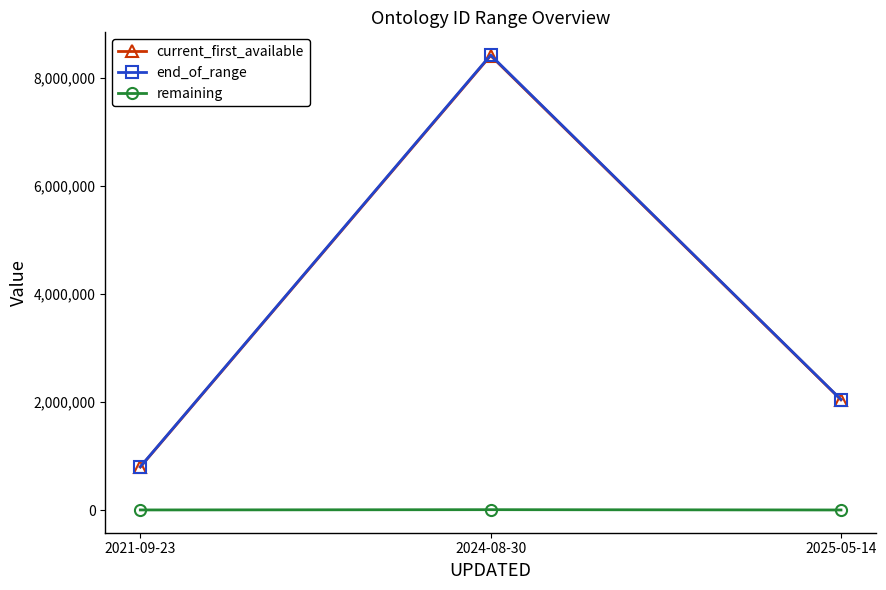

The value of current_first_available at 2024-08-30 is 8420004. True or false?

True